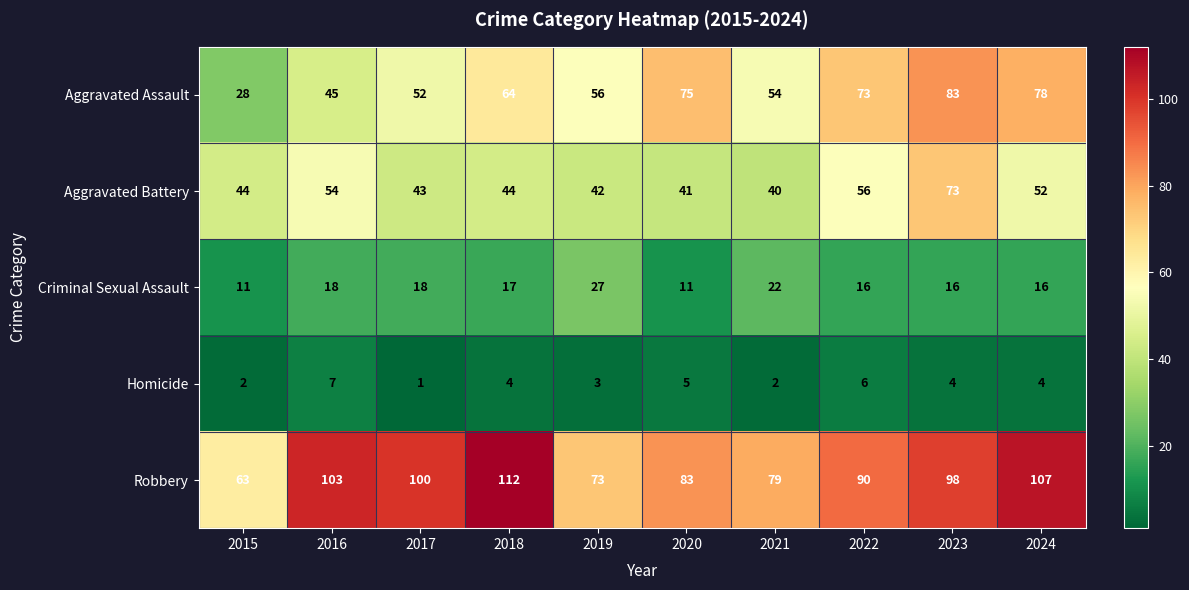

What is the spread (max minus min) of values at 2023?

94